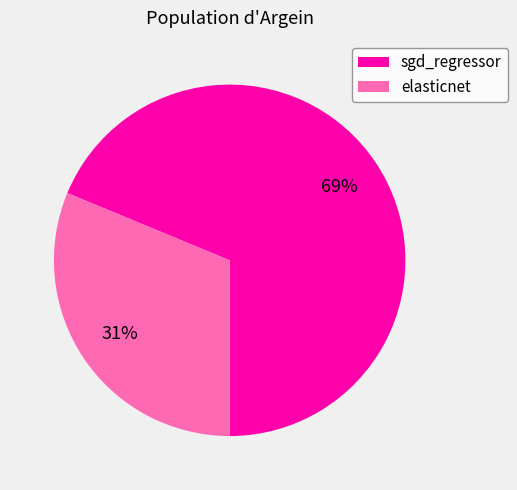

Count the number of slices in the pie.

2